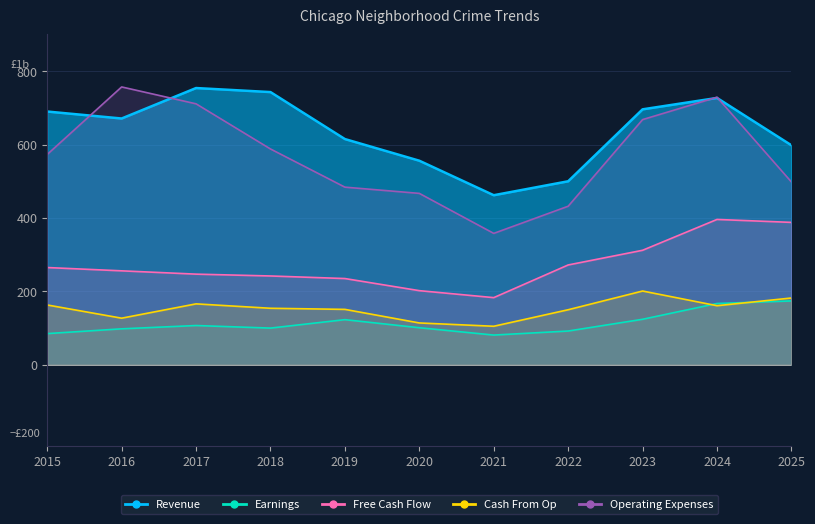

What is the difference between the second highest and minimum values in the Operating Expenses series?

371